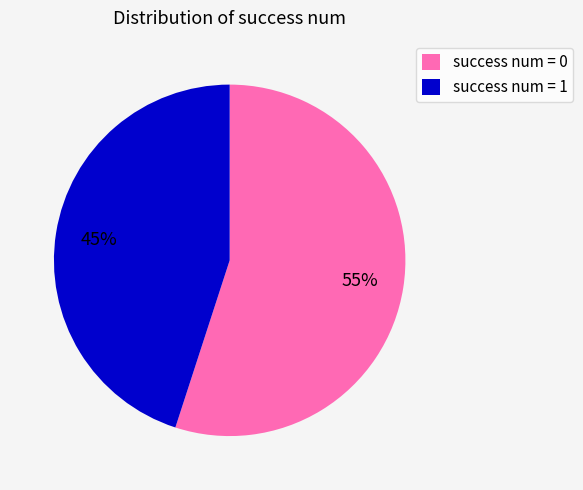

Rank the categories by value from lowest to highest.

success num = 1, success num = 0